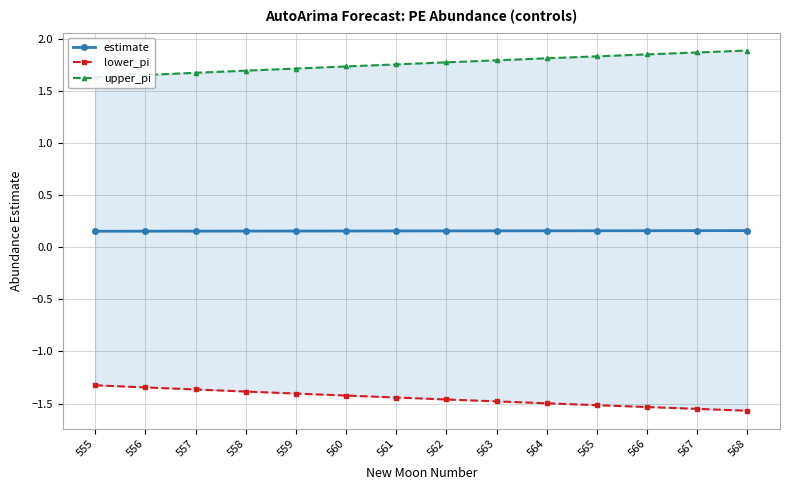

What is the greatest value displayed?

1.9